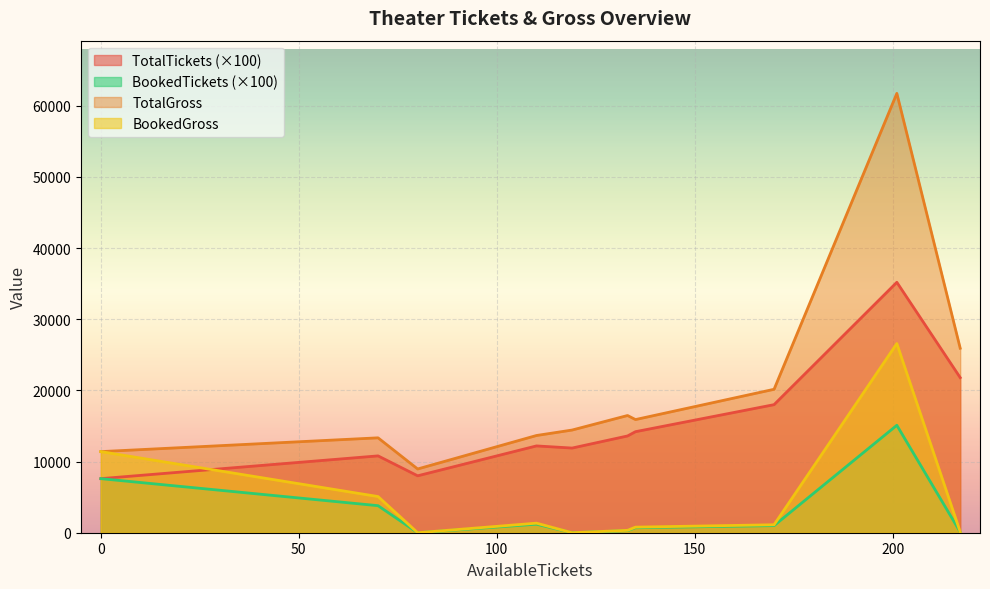

How many lines are shown in the chart?

4